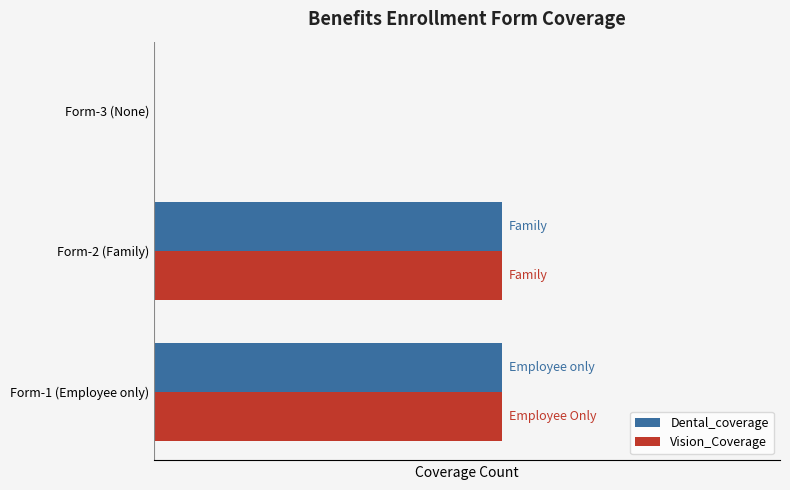

What are all the series names shown in the legend?

Dental_coverage, Vision_Coverage